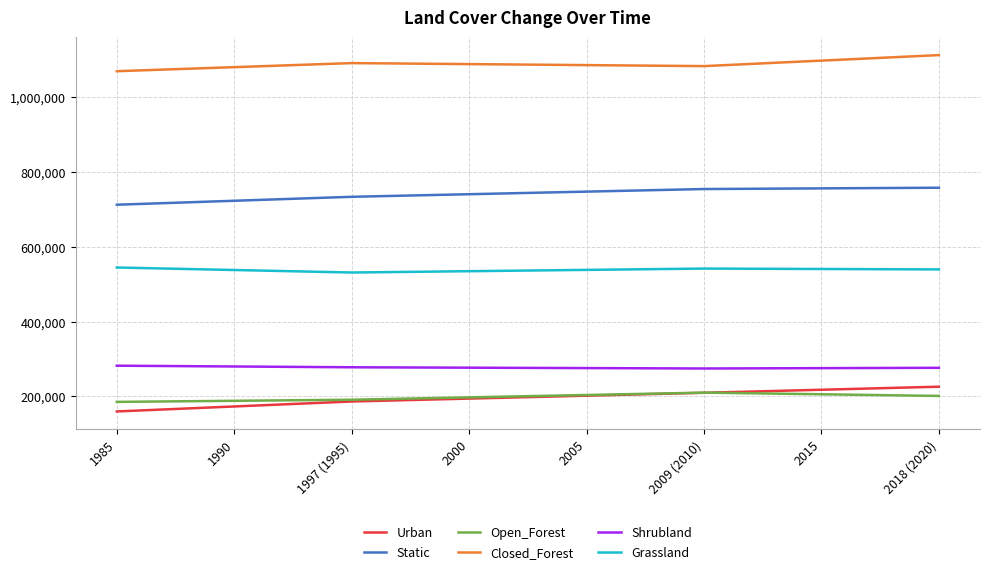

True or false: Open_Forest has a value of 188345.0 at 1990.

True